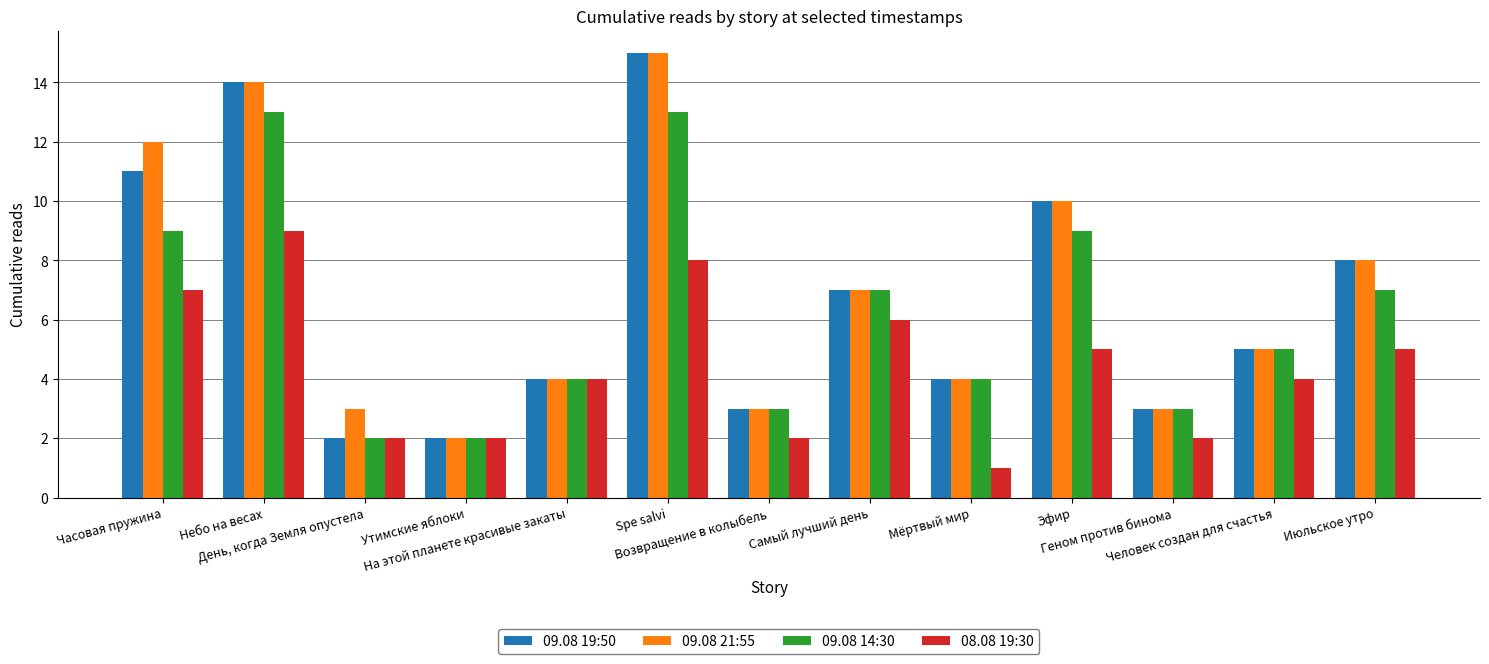

How many series are shown in this chart?

4